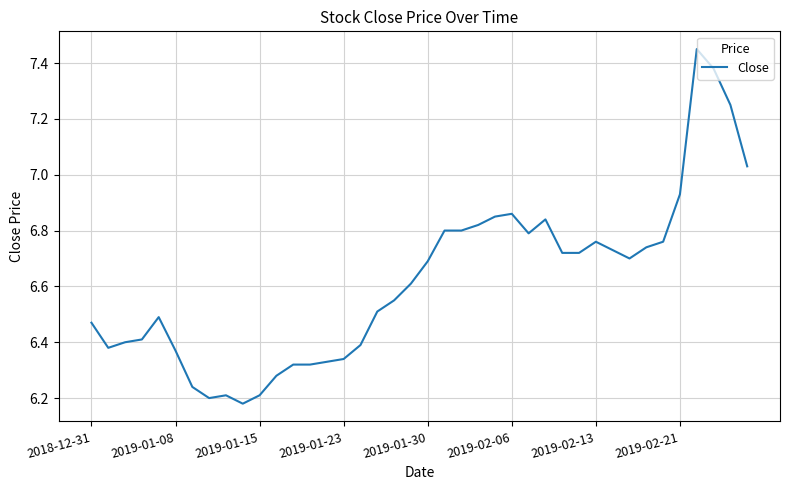

What is the difference between the maximum and minimum values?

1.3